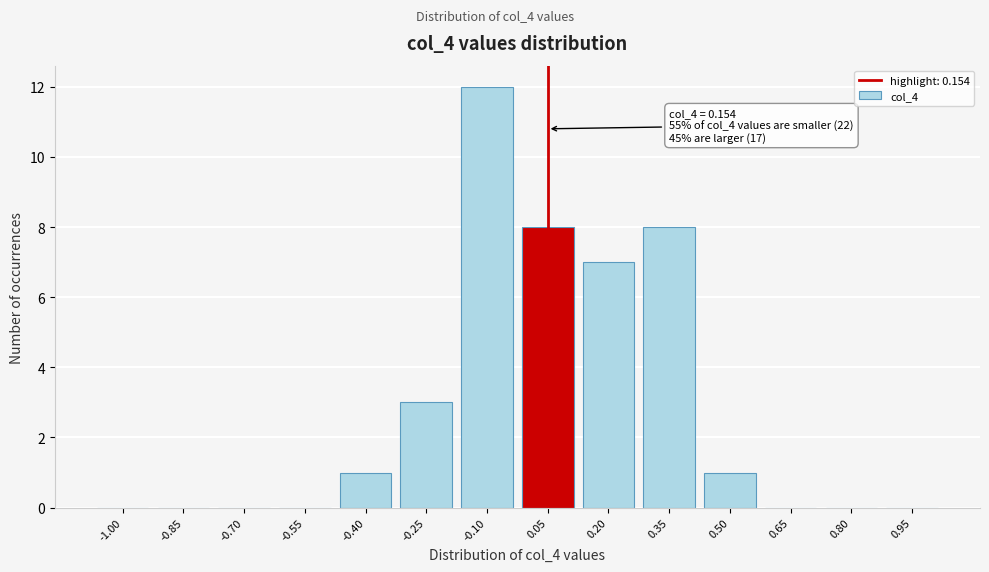

Reading right to left, what are all the values shown in this chart?

0.95=0	0.80=0	0.65=0	0.50=1	0.35=8	0.20=7	0.05=8	-0.10=12	-0.25=3	-0.40=1	-0.55=0	-0.70=0	-0.85=0	-1.00=0